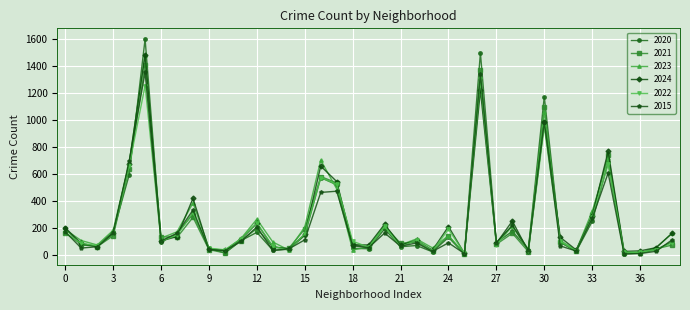

What is the difference between the maximum and minimum values in the 2022 series?

1293